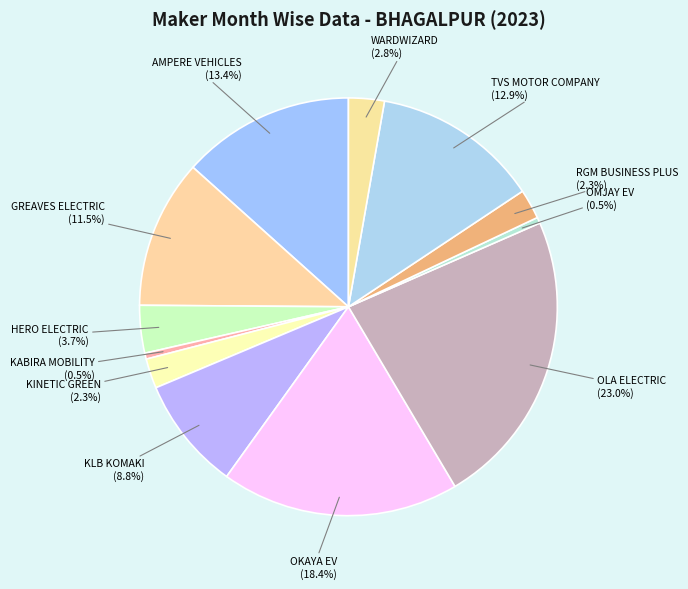

Which slice is the largest?

OLA ELECTRIC